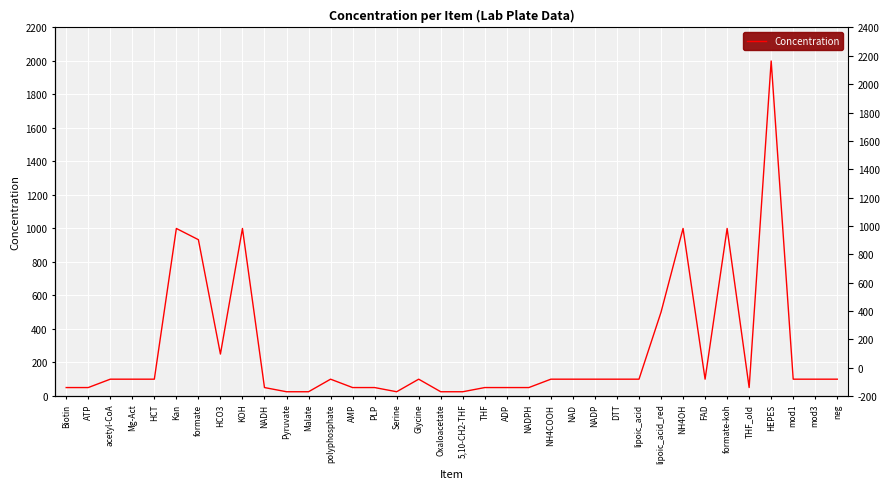

How many lines are shown in the chart?

1